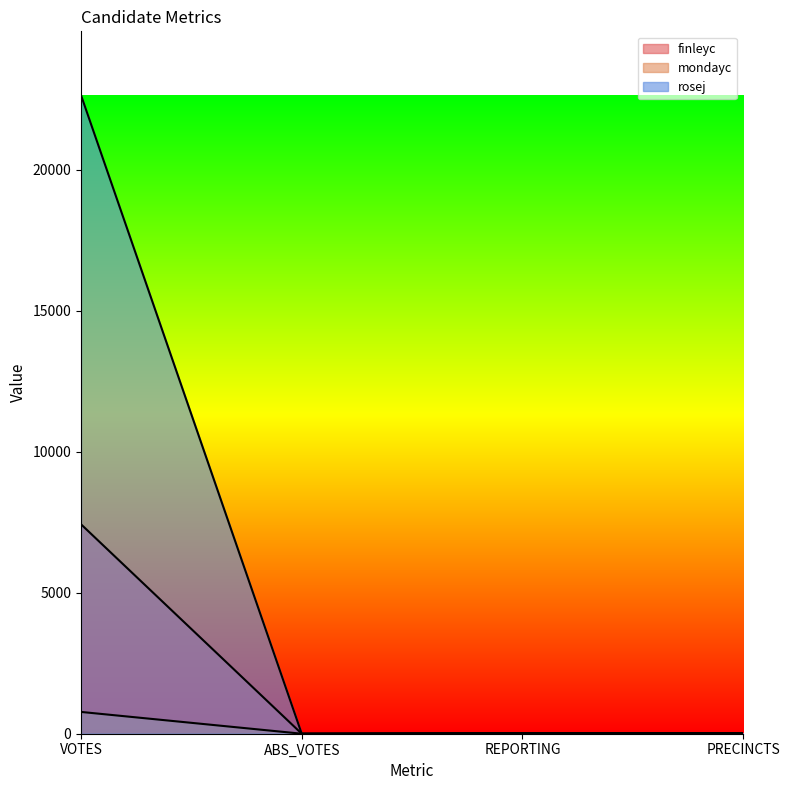

What is the difference between the mondayc values at ABS_VOTES and REPORTING?

18